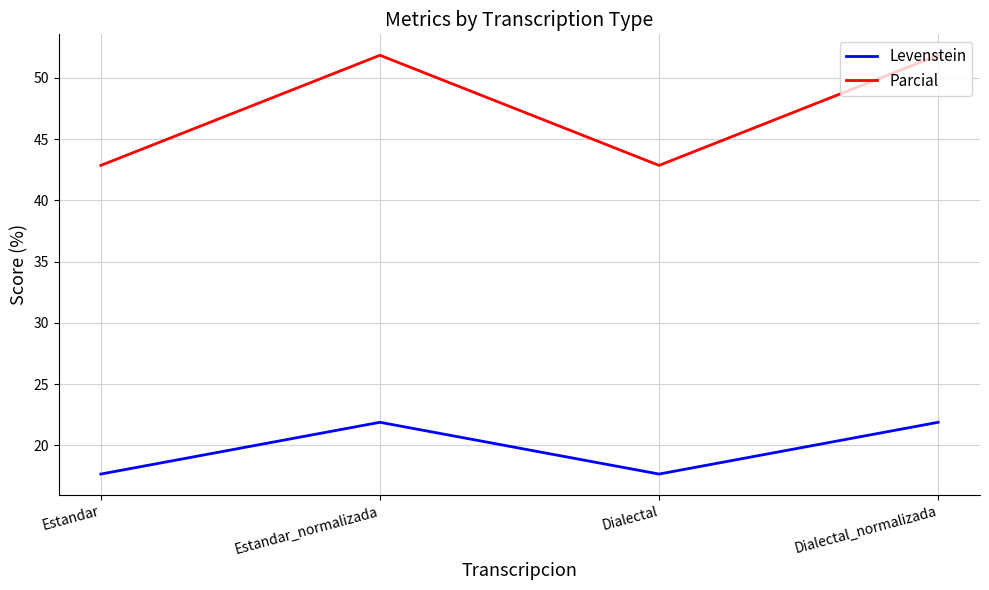

Which series has the widest spread of values?

Parcial